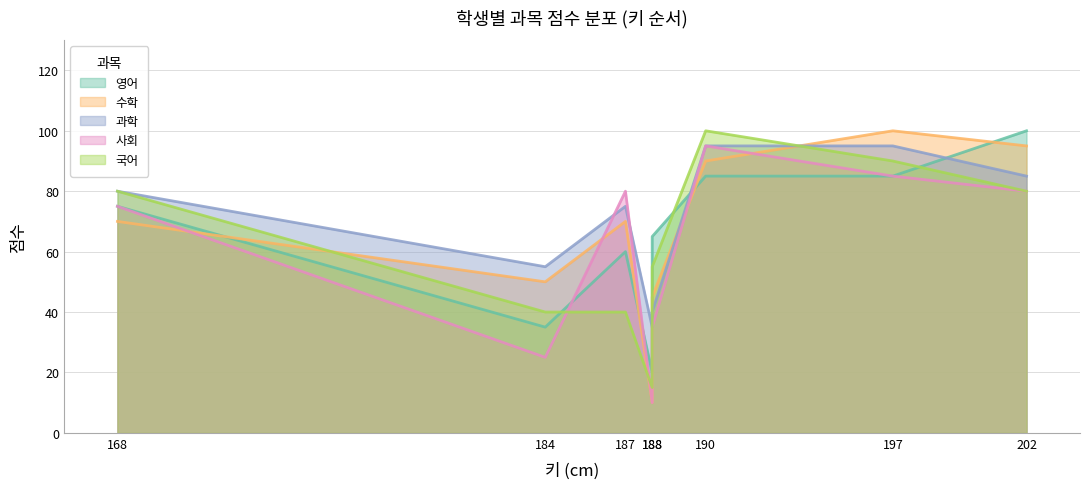

What is the label of the 7th point from the right?

184